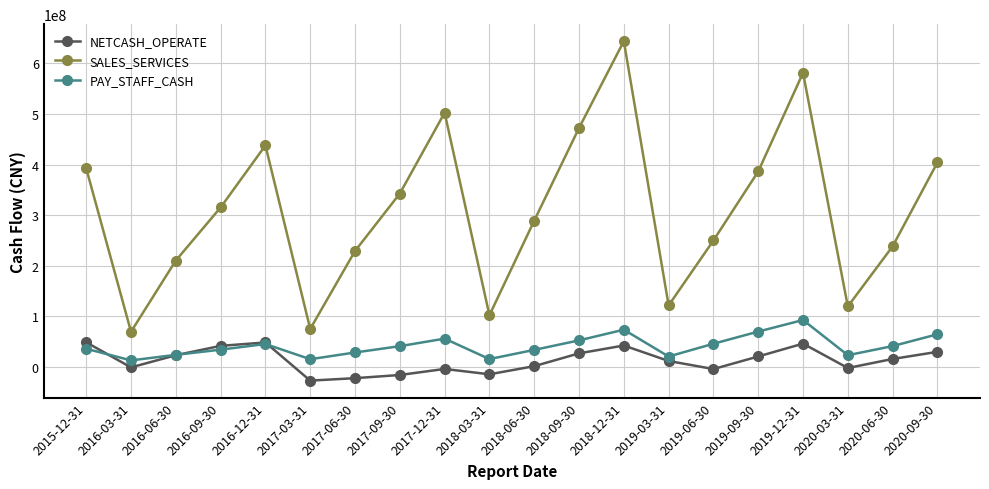

Which series has the largest total across all categories?

SALES_SERVICES